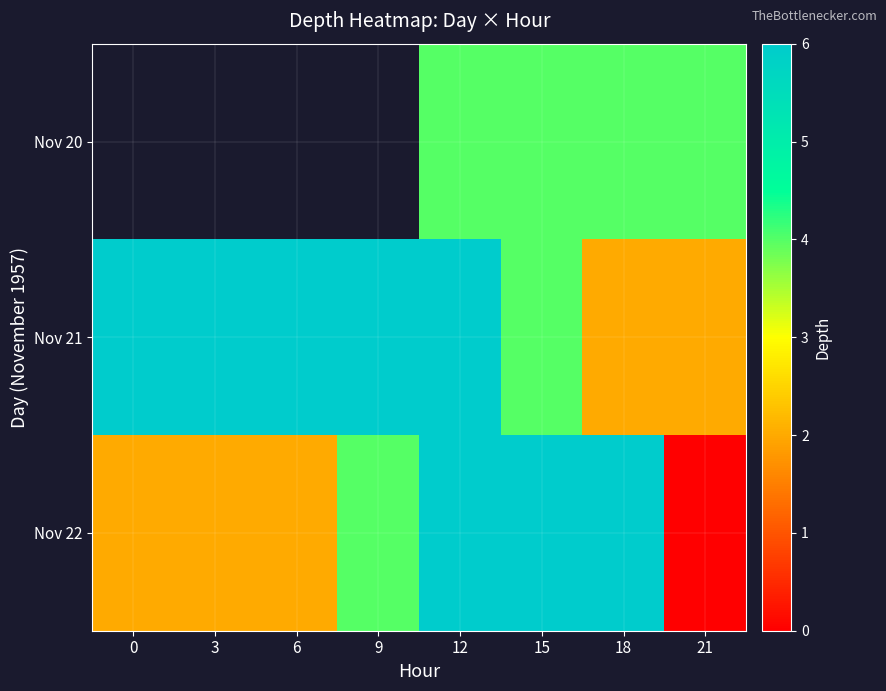

True or false: Nov 22 has a value of 2.2 at 15.

False